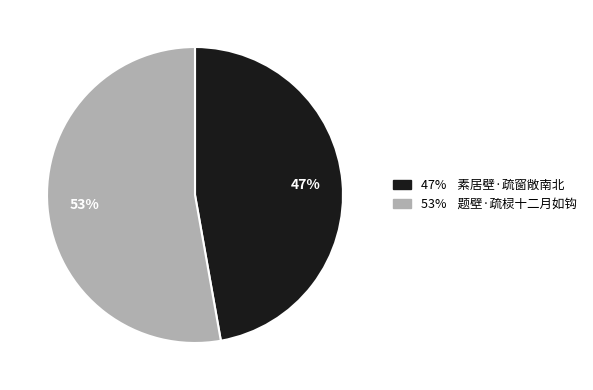

How many segments does this pie chart have?

2